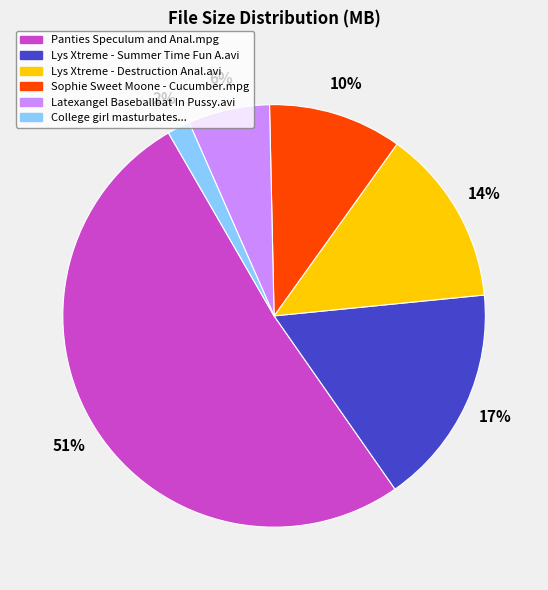

Is there any slice that represents more than half of the pie?

Yes